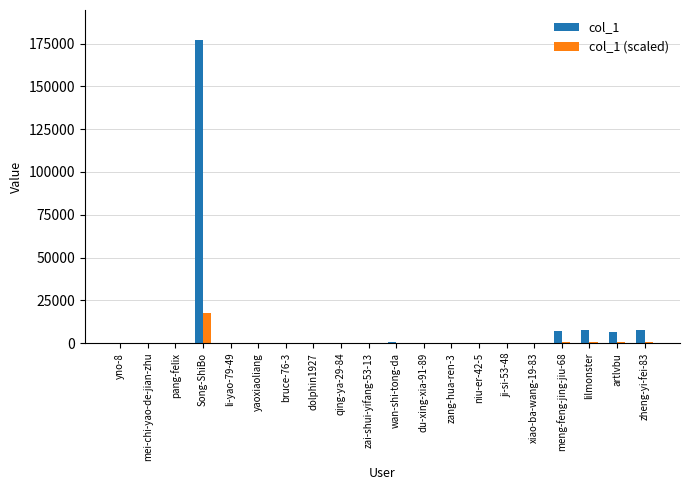

What is the maximum value shown in the chart?

176899.0